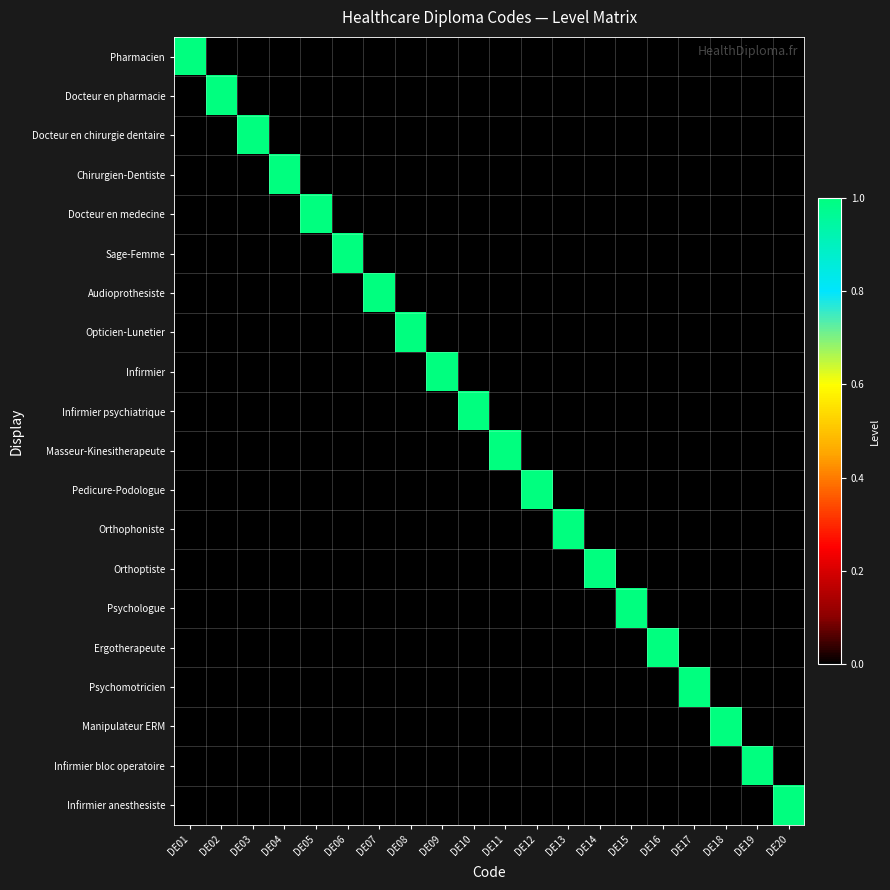

Which series has the largest total across all categories?

Pharmacien